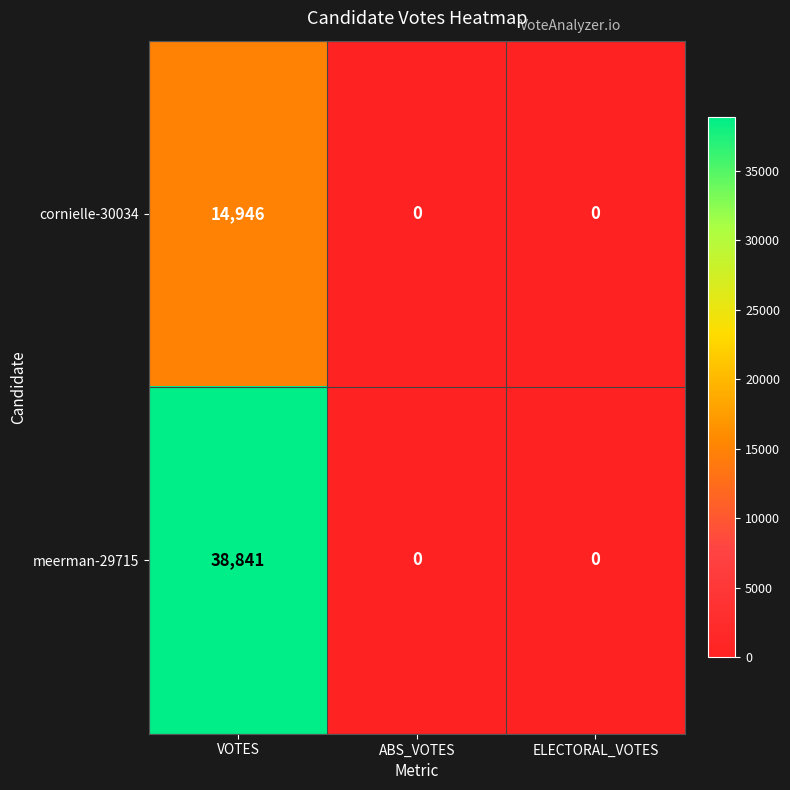

Which series changed the most between VOTES and ELECTORAL_VOTES?

meerman-29715